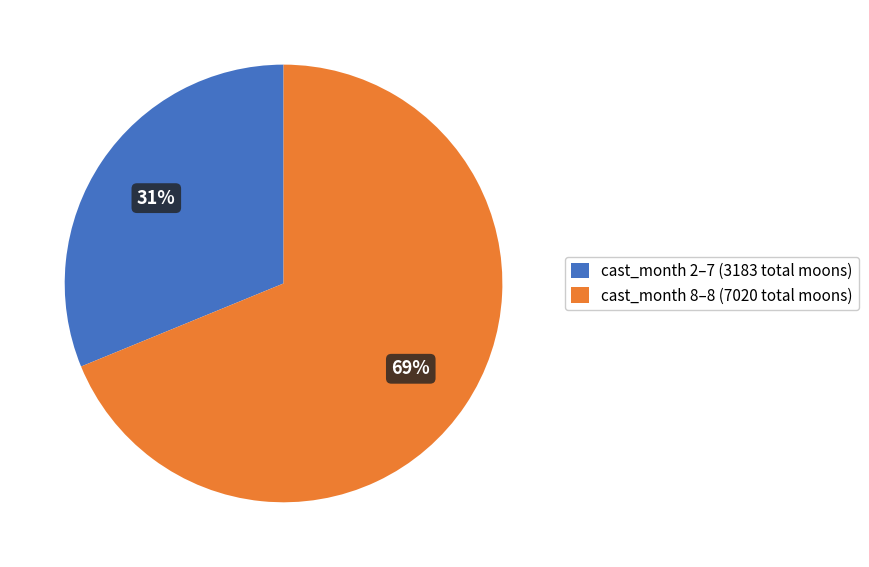

Does any single category account for the majority?

Yes